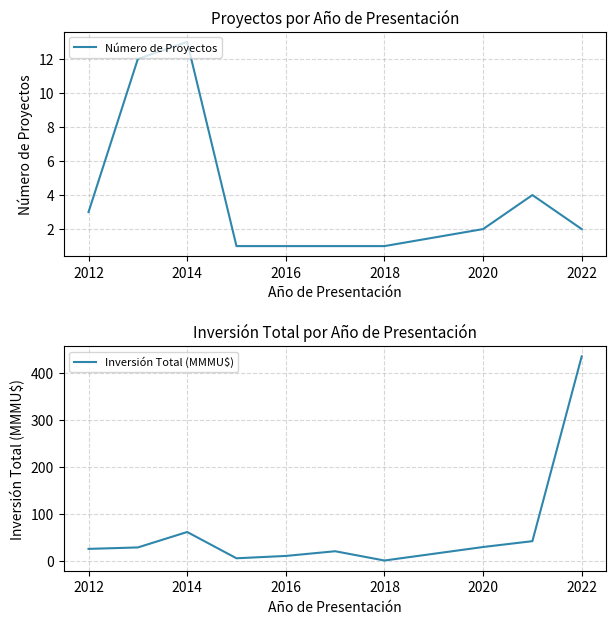

Where does the Número de Proyectos series first go above 2?

2012